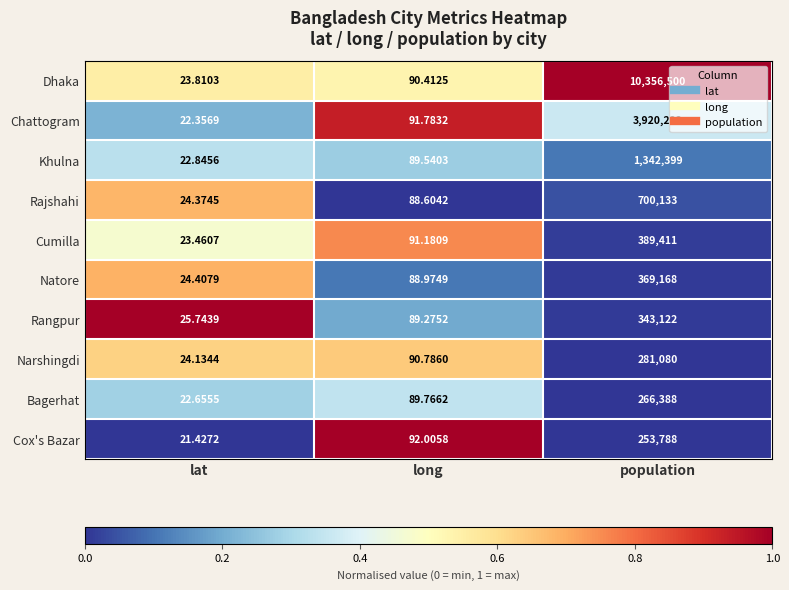

Between lat and population, which series saw the biggest shift?

Dhaka